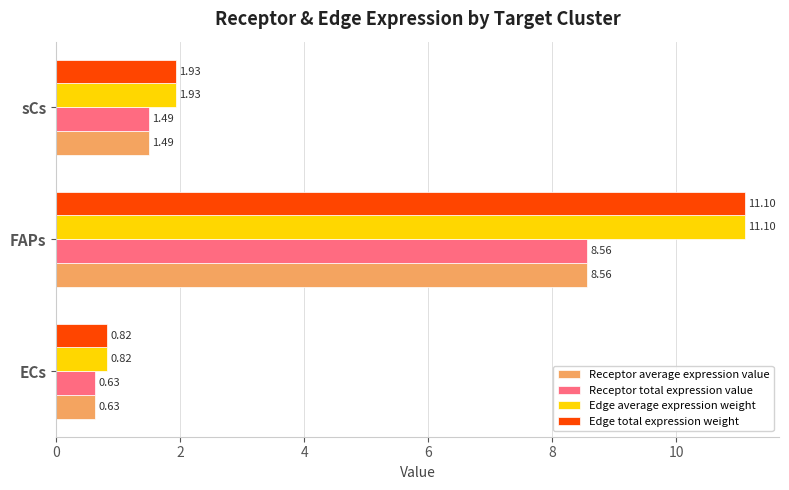

How many series are shown in this chart?

4